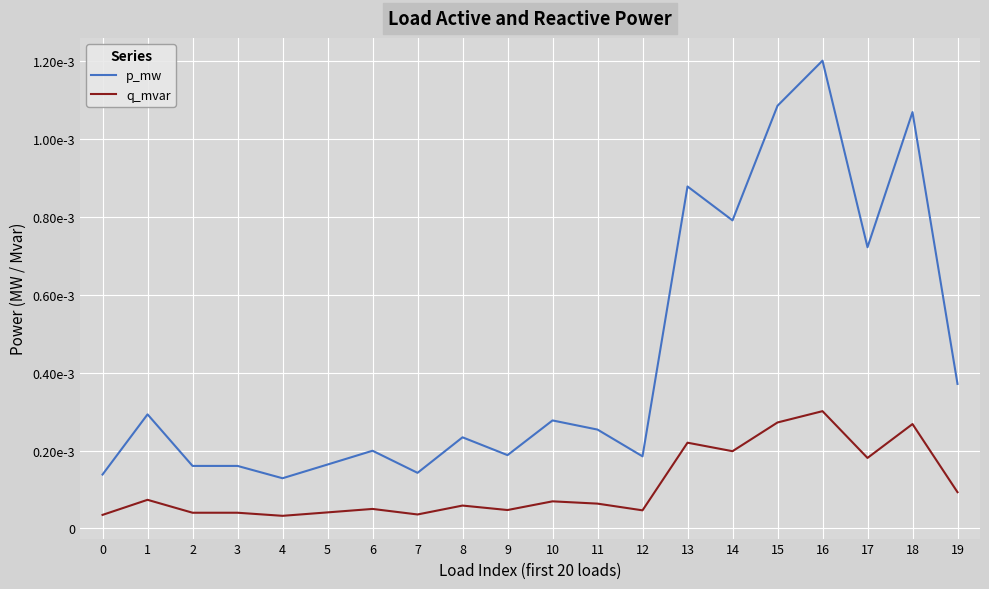

True or false: p_mw and q_mvar intersect in this chart.

False